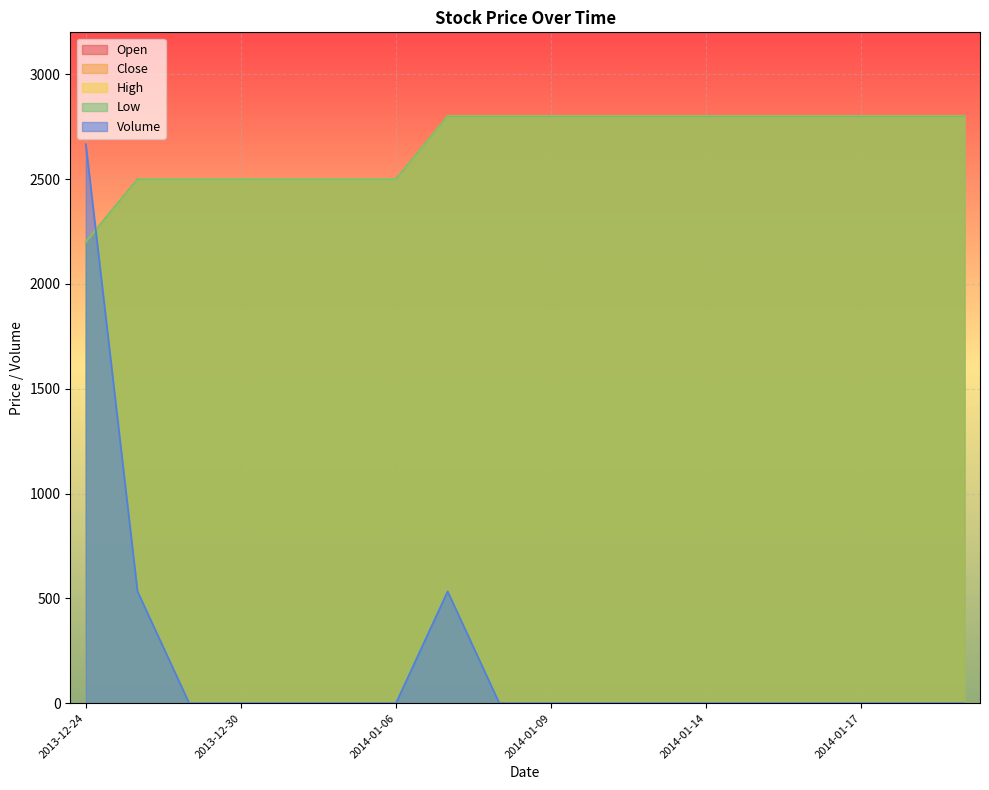

List the labels in order of Close value, largest first.

2014-01-07, 2014-01-08, 2014-01-09, 2014-01-10, 2014-01-13, 2014-01-14, 2014-01-15, 2014-01-16, 2014-01-17, 2014-01-20, 2014-01-21, 2013-12-26, 2013-12-27, 2013-12-30, 2014-01-02, 2014-01-03, 2014-01-06, 2013-12-24